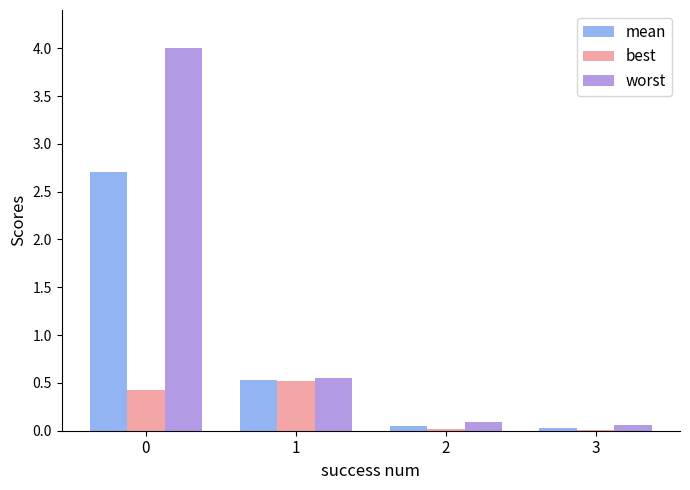

Is the value of best at 1 greater than the value of worst at 2?

Yes